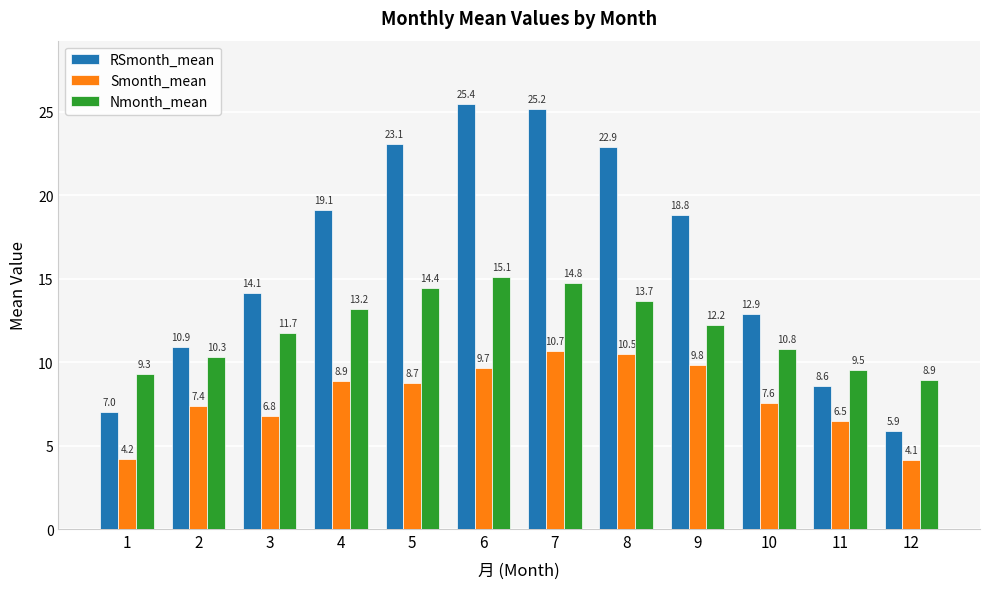

Are the bars grouped side by side (vs. stacked)?

Yes